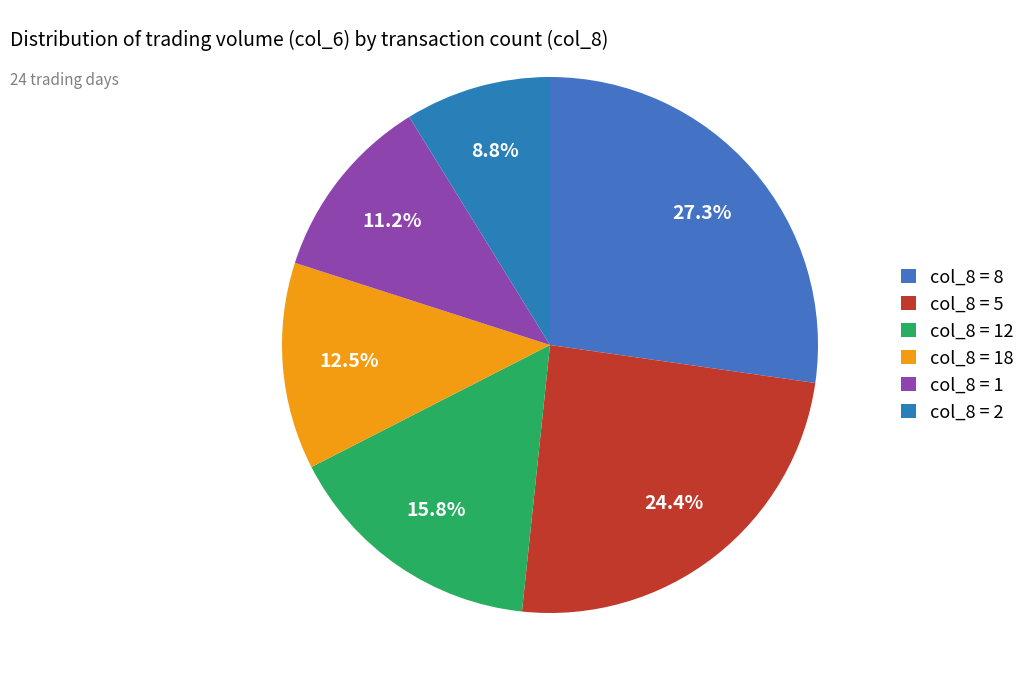

How many slices are in this pie chart?

6